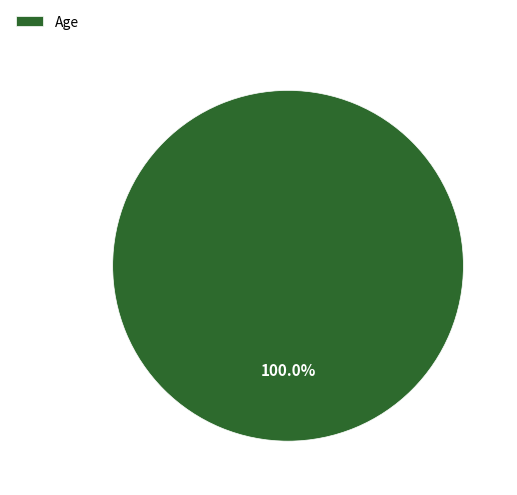

Rank the categories by value from lowest to highest.

Age